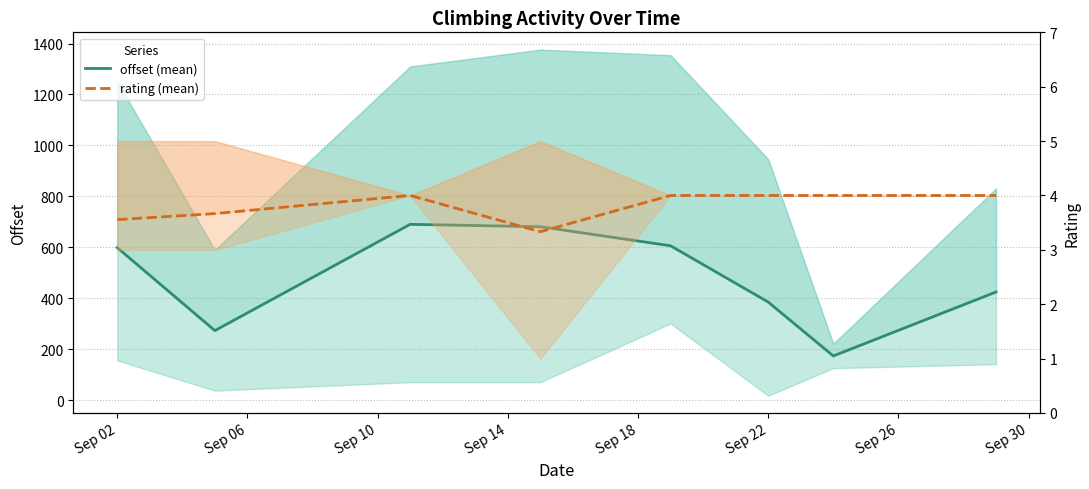

What is the difference between the maximum and second lowest values in the offset (mean) series?

417.4